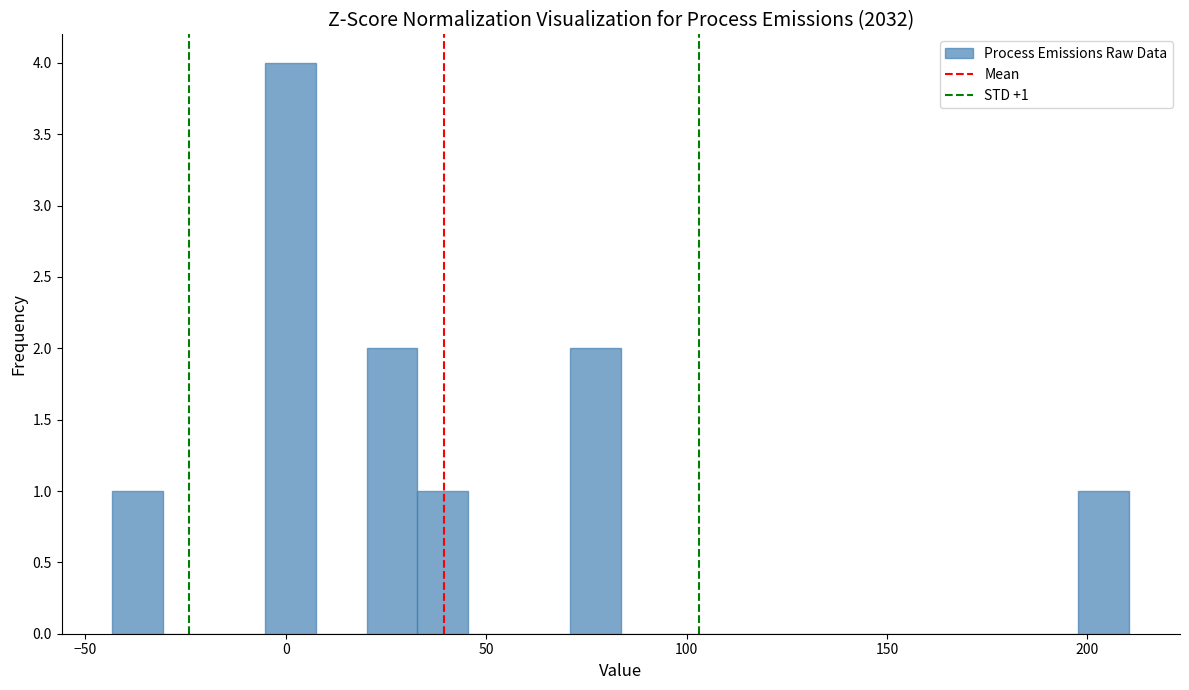

Read against the x-axis, roughly where is the centre of the tallest bar?

0